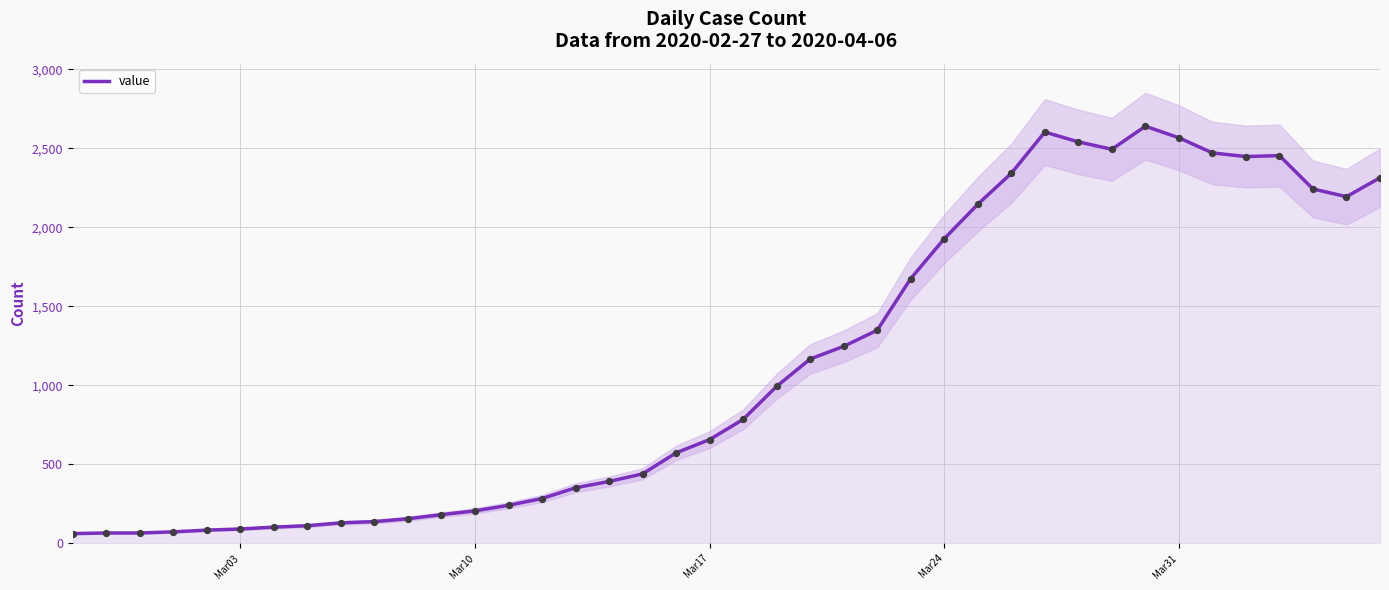

What is the minimum value for value?

61